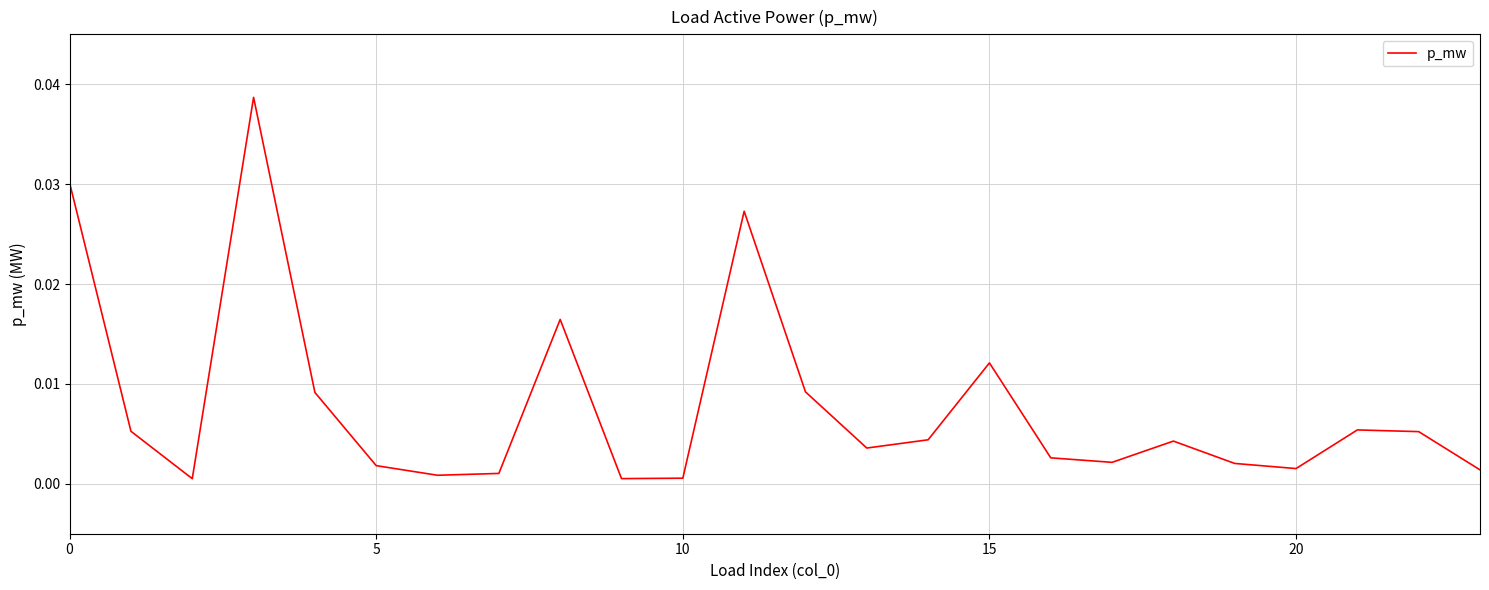

How many lines are shown in the chart?

1